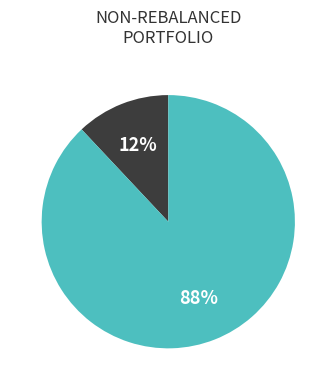

How many slices are in this pie chart?

2